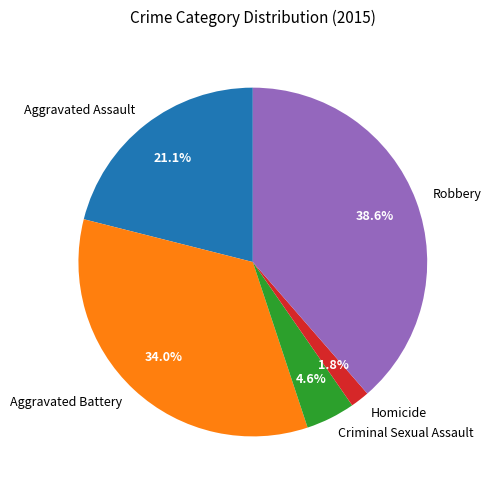

Approximately how many times larger is the value at Homicide compared to Aggravated Assault?

0.1